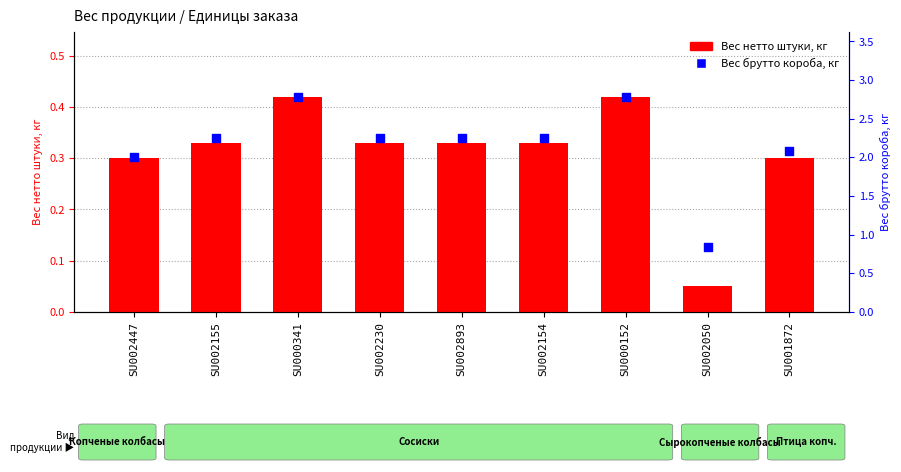

At how many categories does at least one series exceed 0?

9